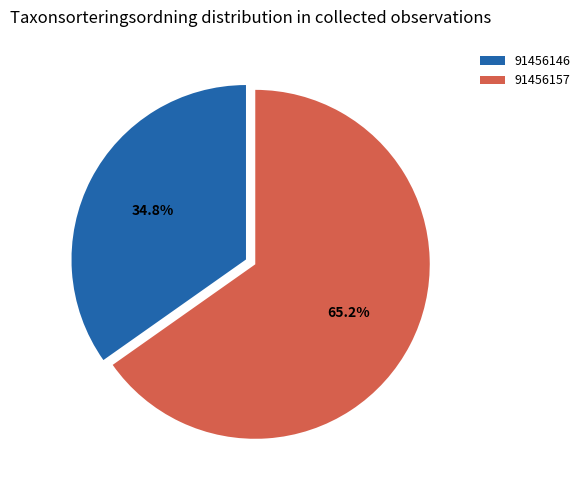

How much of the chart is everything except 91456157?

34.8%